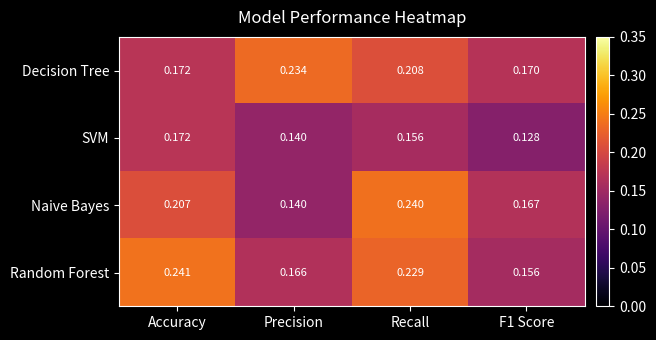

Which series has the largest range (max minus min)?

Naive Bayes